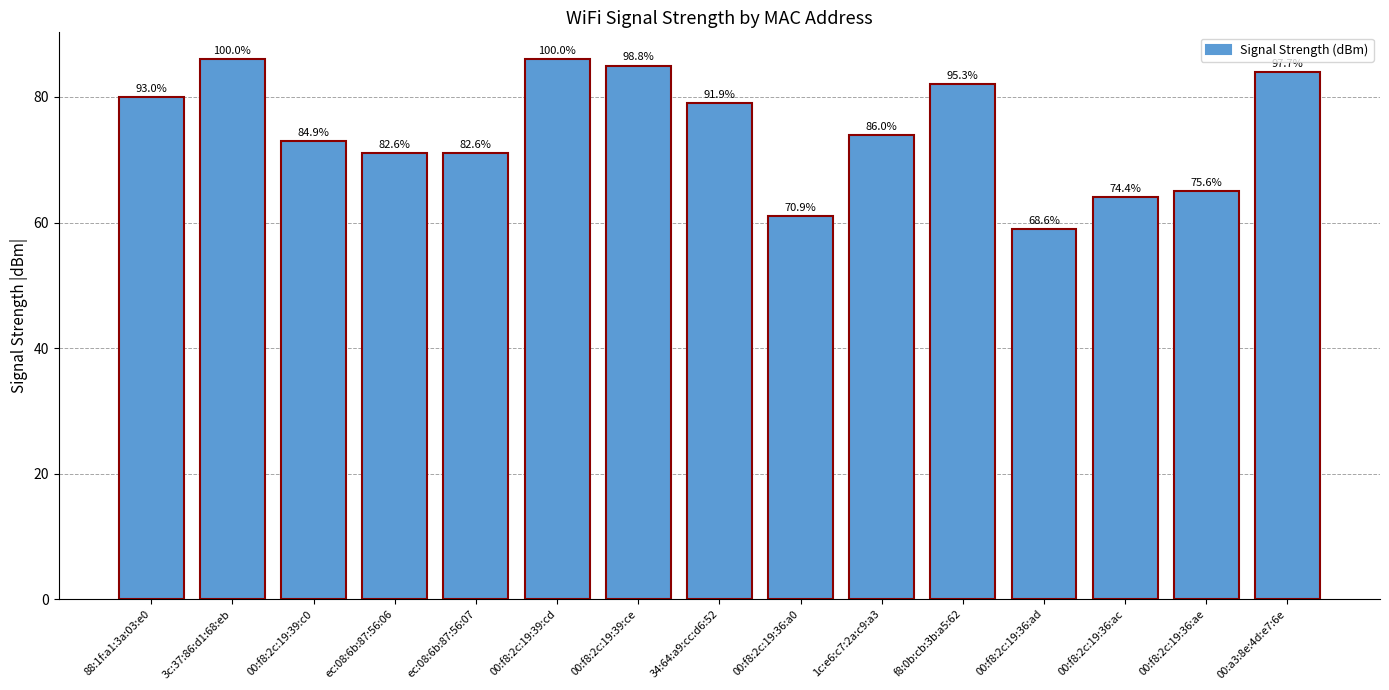

The value at 34:64:a9:cc:d6:52 is 112. True or false?

False